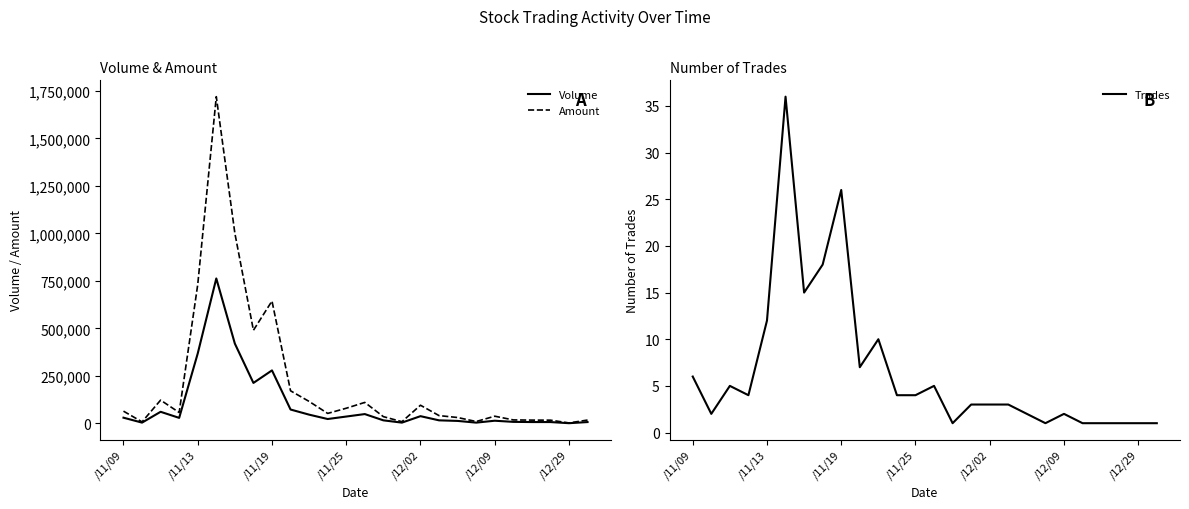

The value of Amount at 25 is 28611. True or false?

False